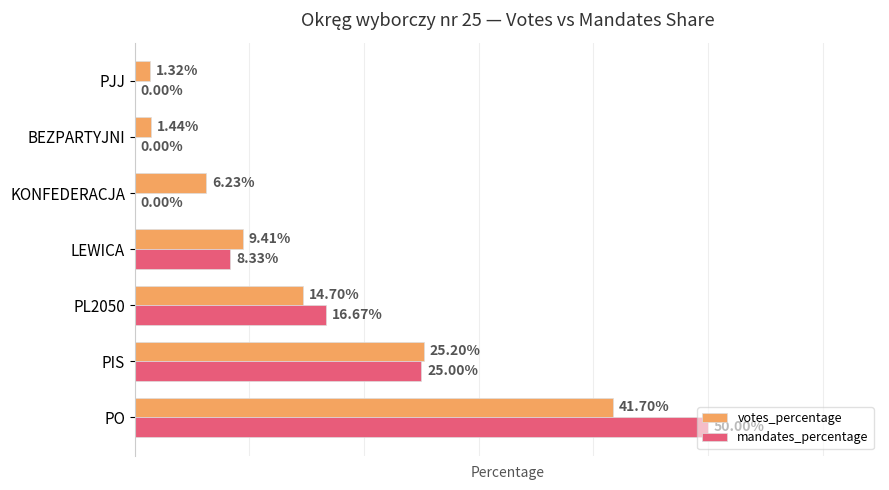

What are all the series names shown in the legend?

votes_percentage, mandates_percentage